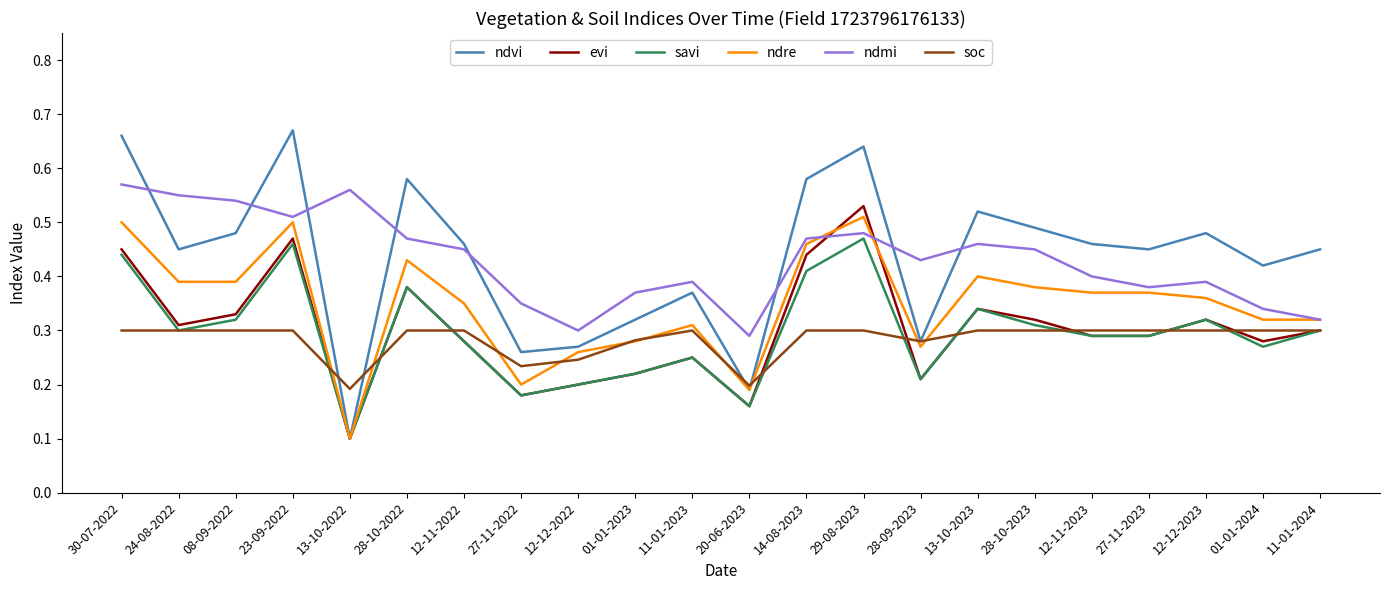

The ndmi series shows 0.3 at 12-12-2022. True or false?

True